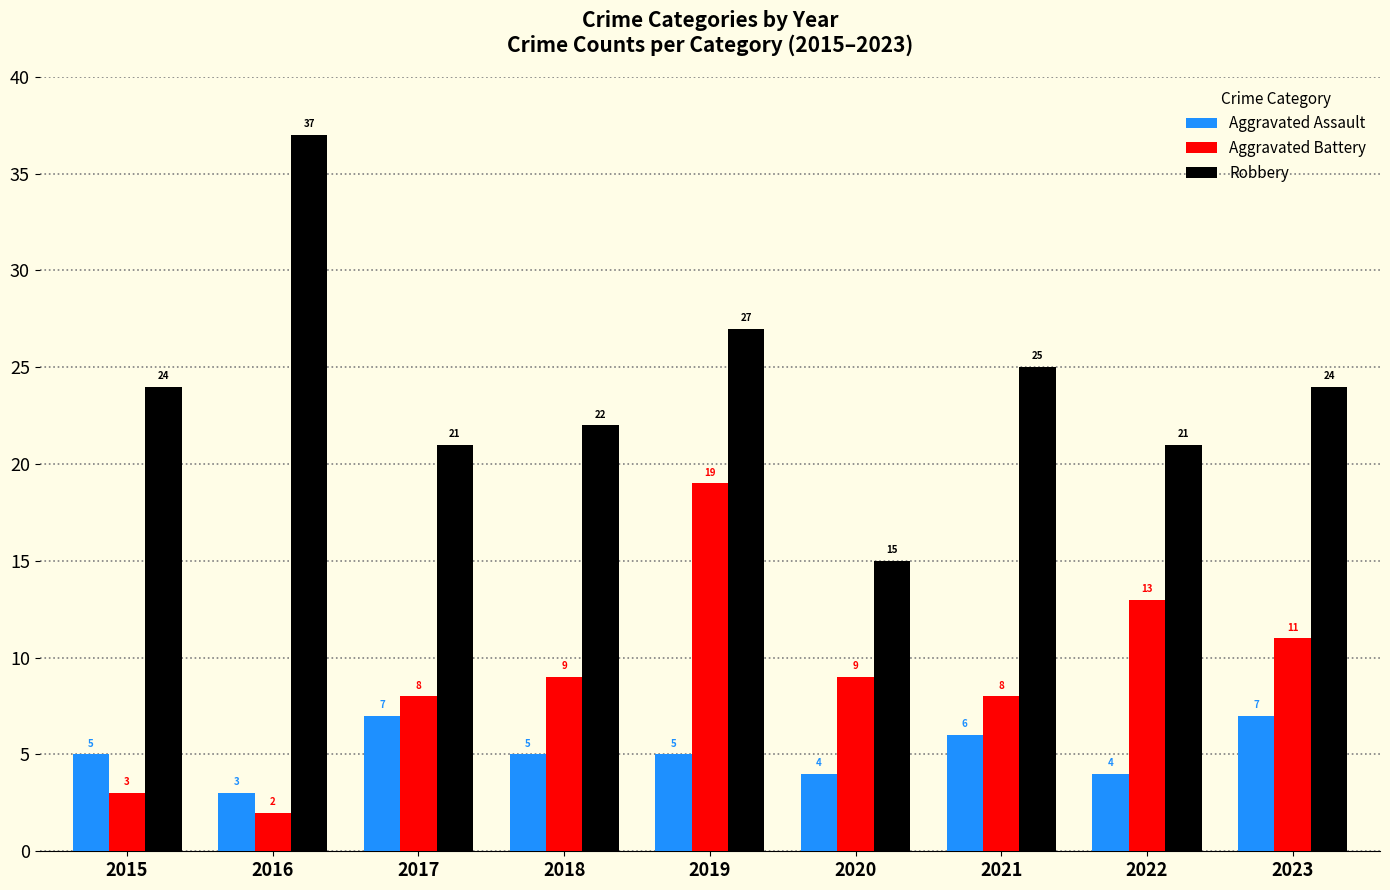

What is the highest value of the Robbery series?

37